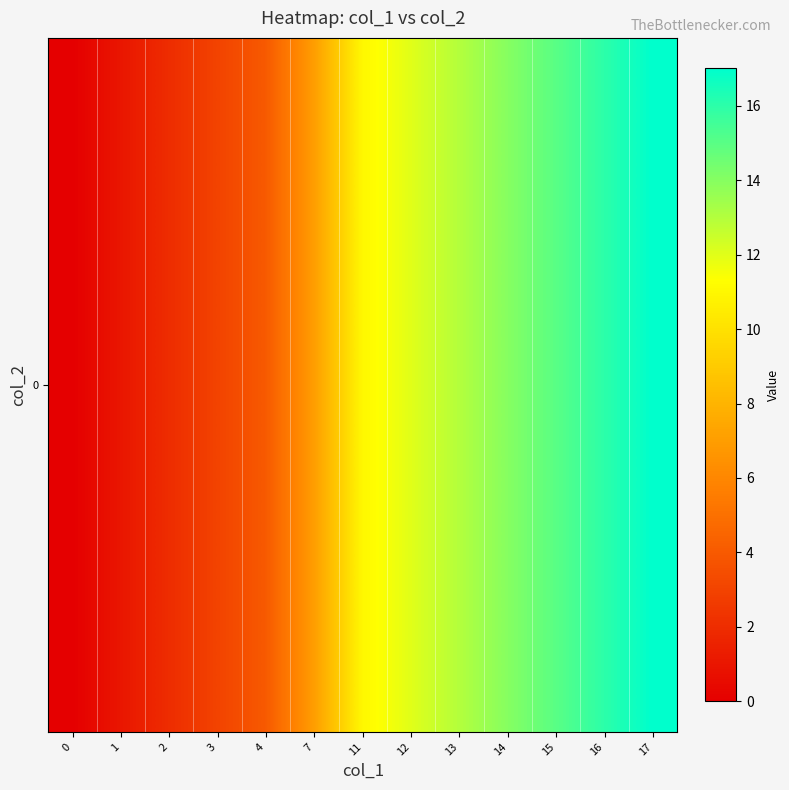

Which has a higher value, 16 or 15?

16